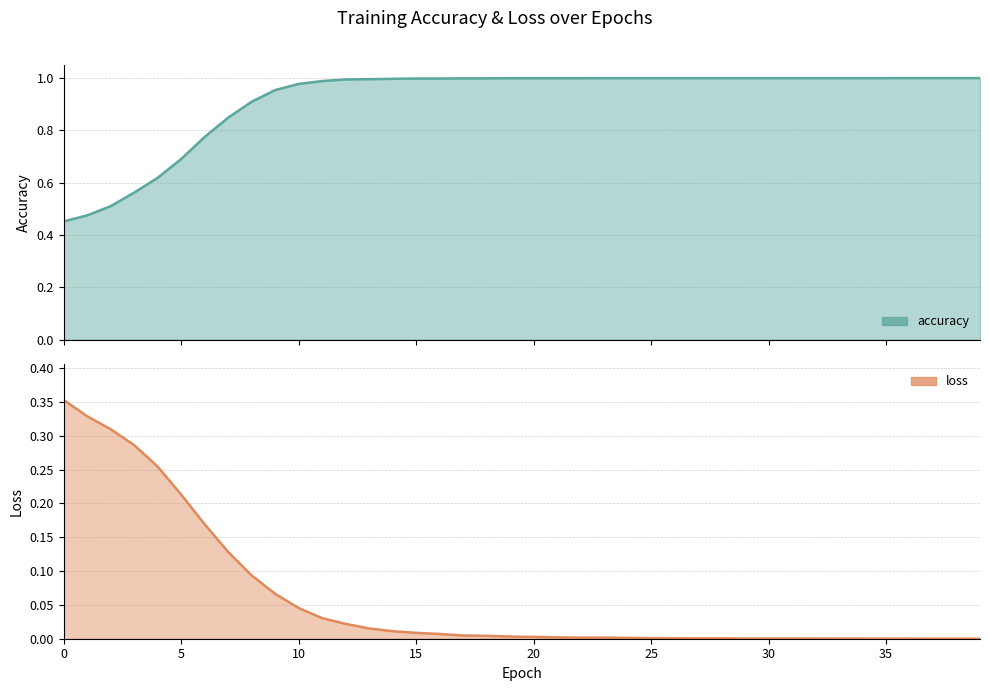

Does the chart display data point markers on the line(s)?

No